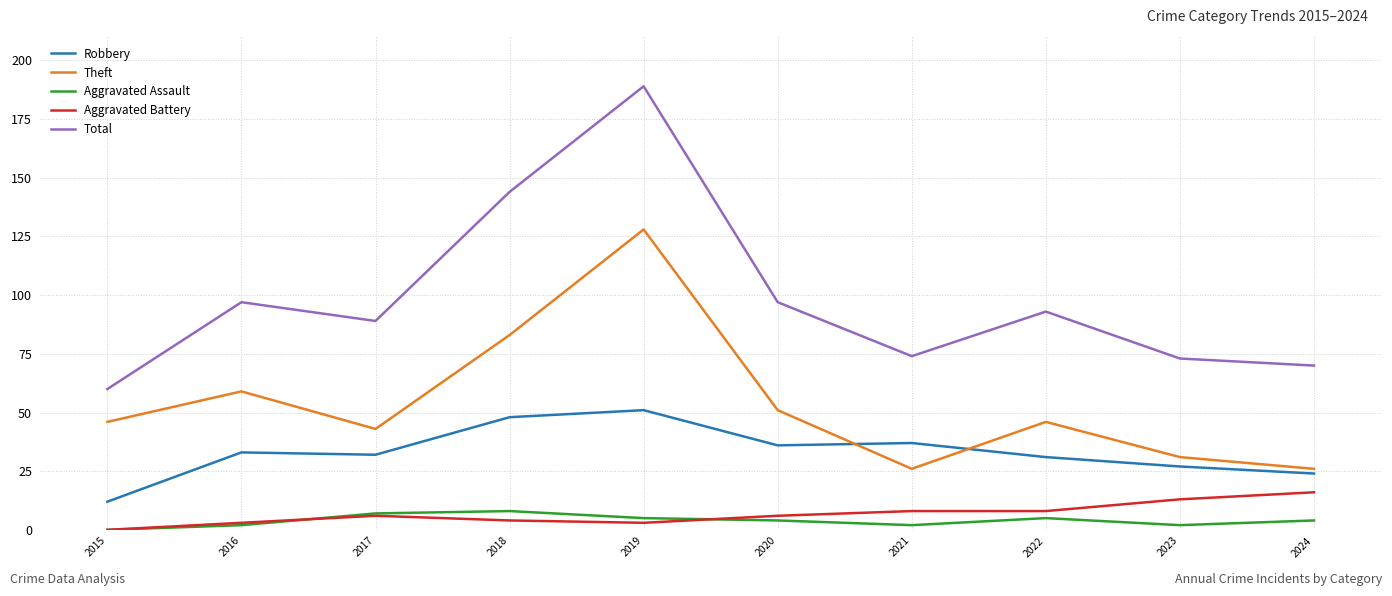

True or false: Aggravated Assault and Robbery cross at least once.

False